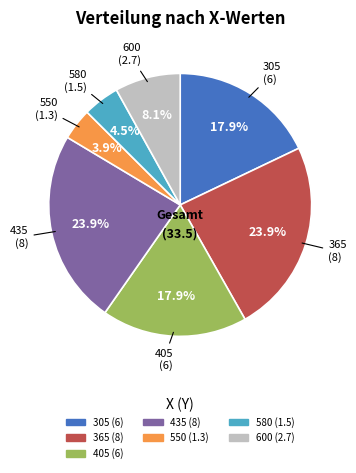

Do 305 and 600 together represent more than half of the pie?

No